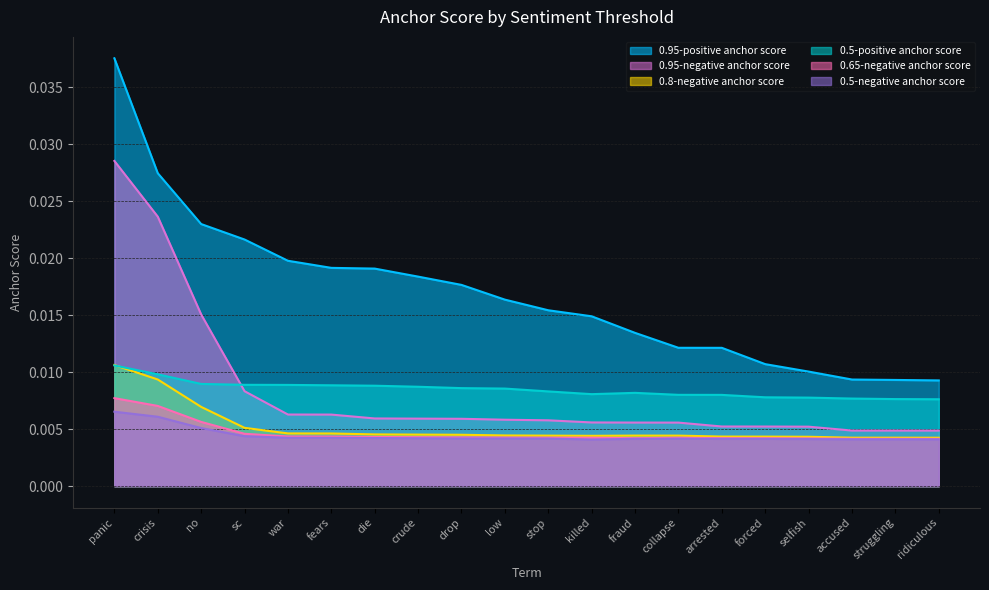

Which category has the lowest value across all series?

killed